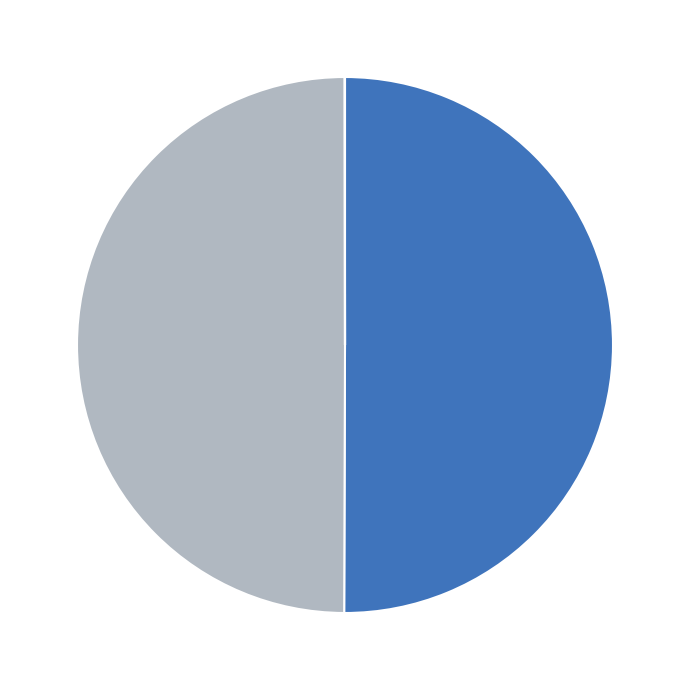

Which slice represents more than half of the pie?

flux_a